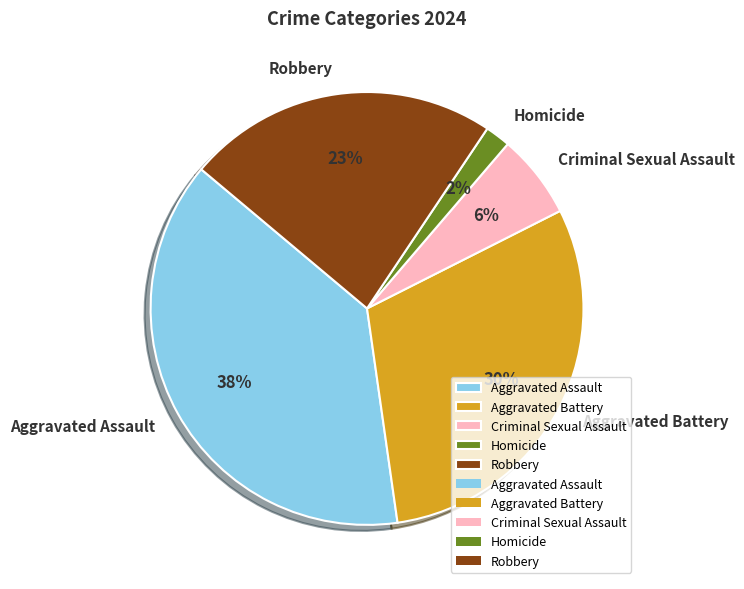

How many segments does this pie chart have?

5